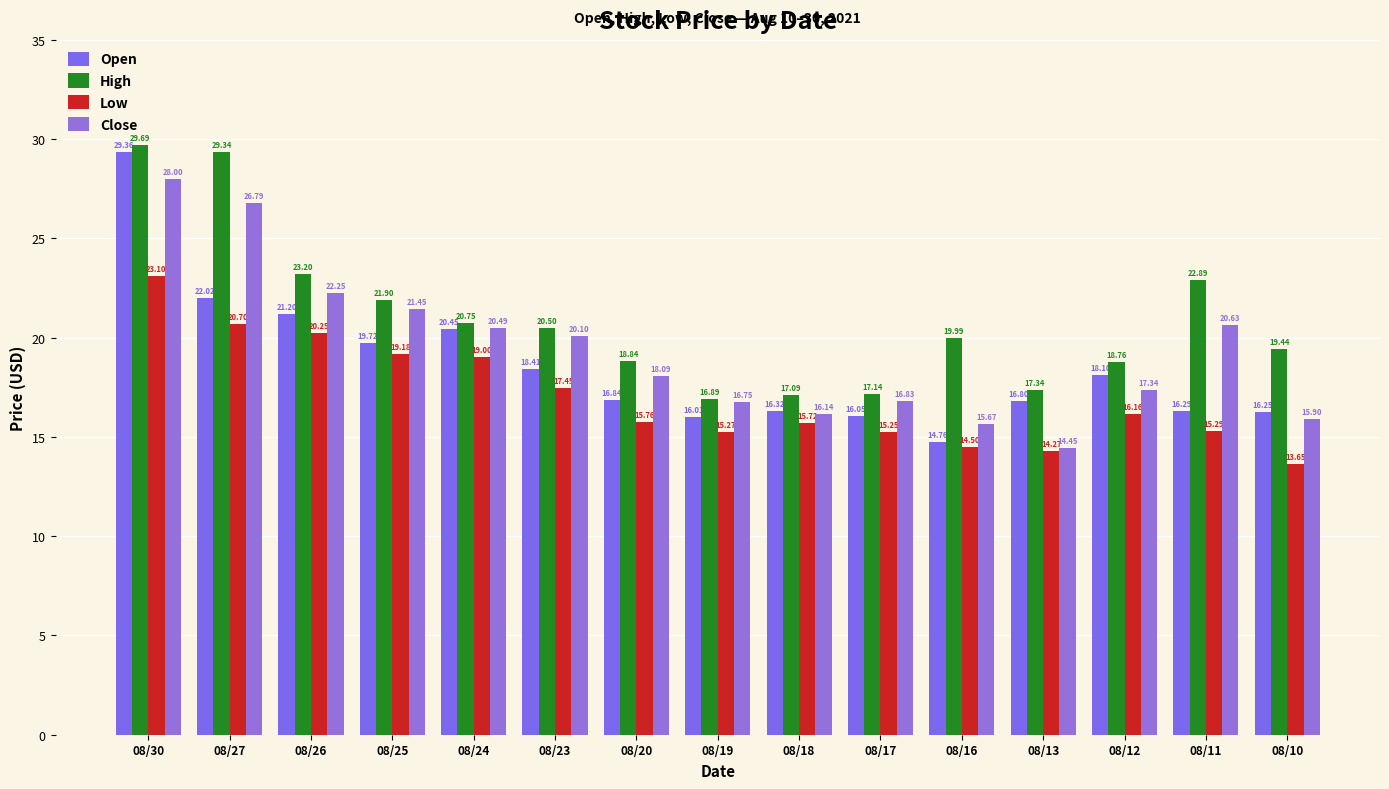

What is the difference between the second highest and minimum values in the Open series?

7.3